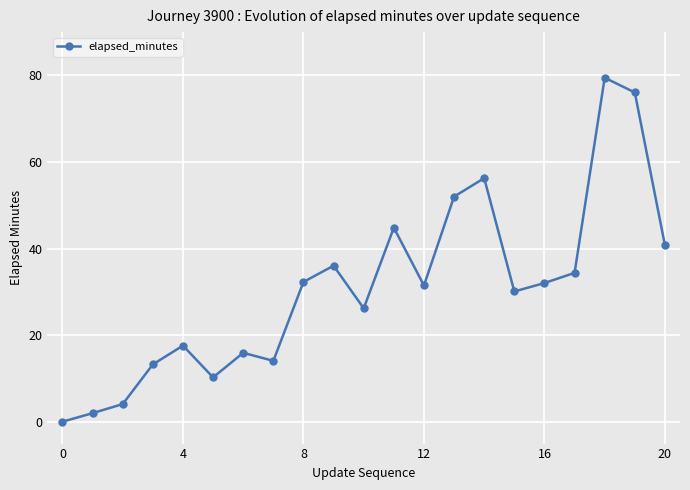

What is the greatest value displayed?

79.5